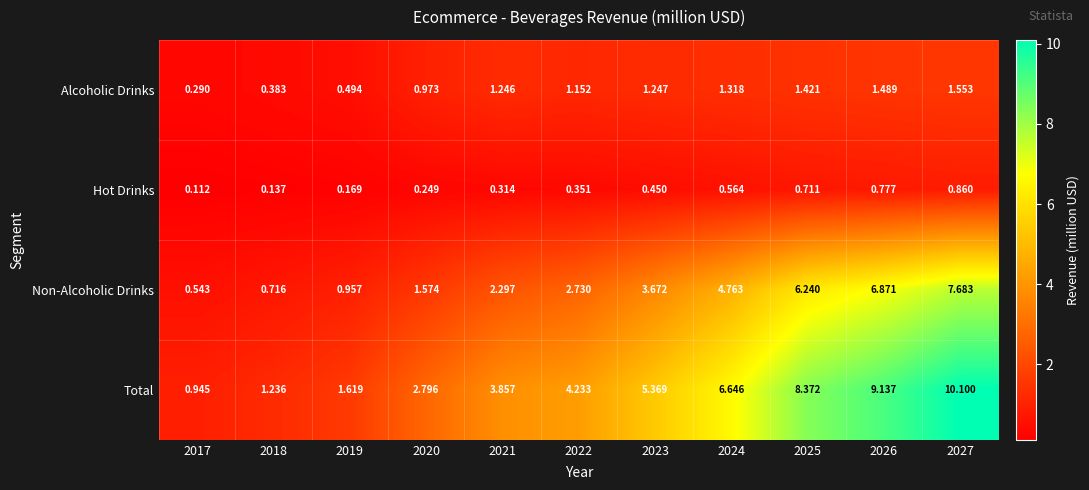

List the series in order of their peak value, highest first.

Total, Non-Alcoholic Drinks, Alcoholic Drinks, Hot Drinks